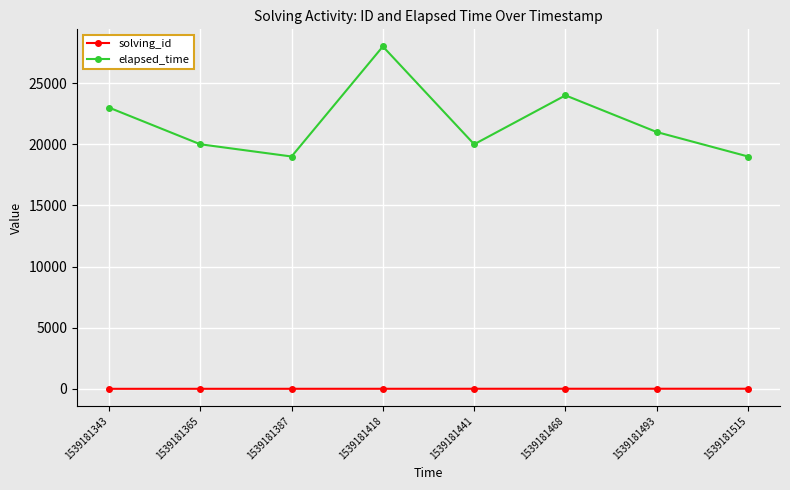

What is the difference between the second highest and second lowest values in the solving_id series?

5